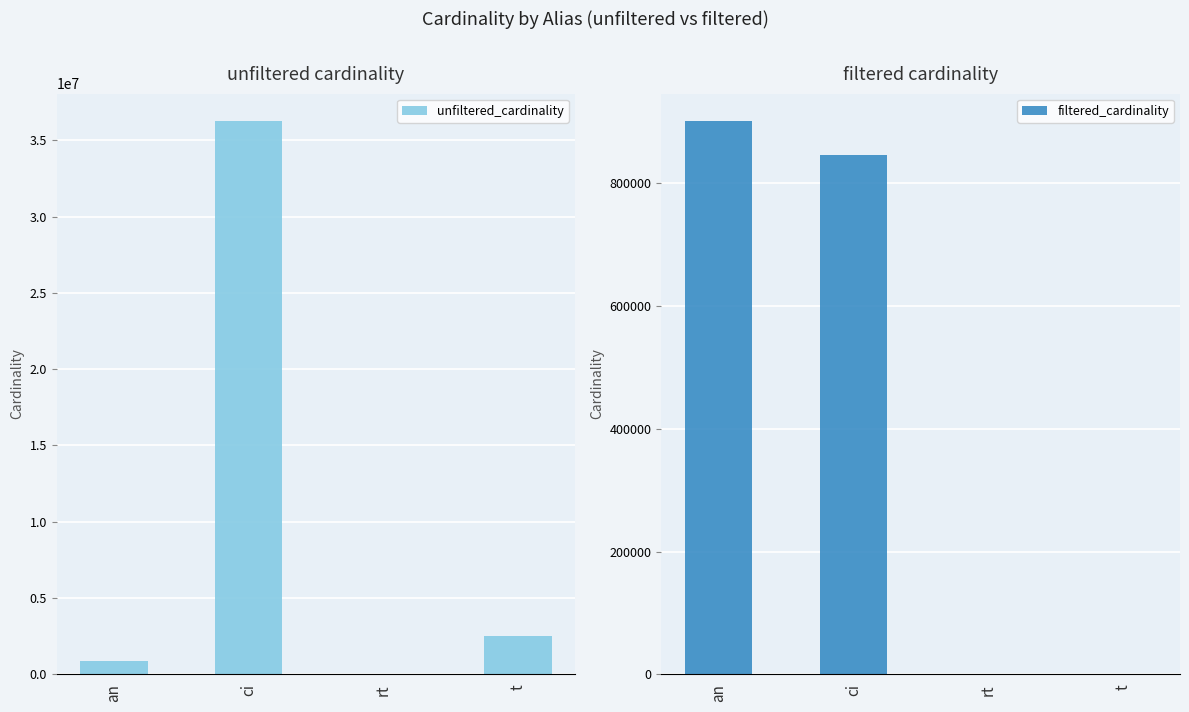

What is the sum of the unfiltered_cardinality values at an and ci?

37145687